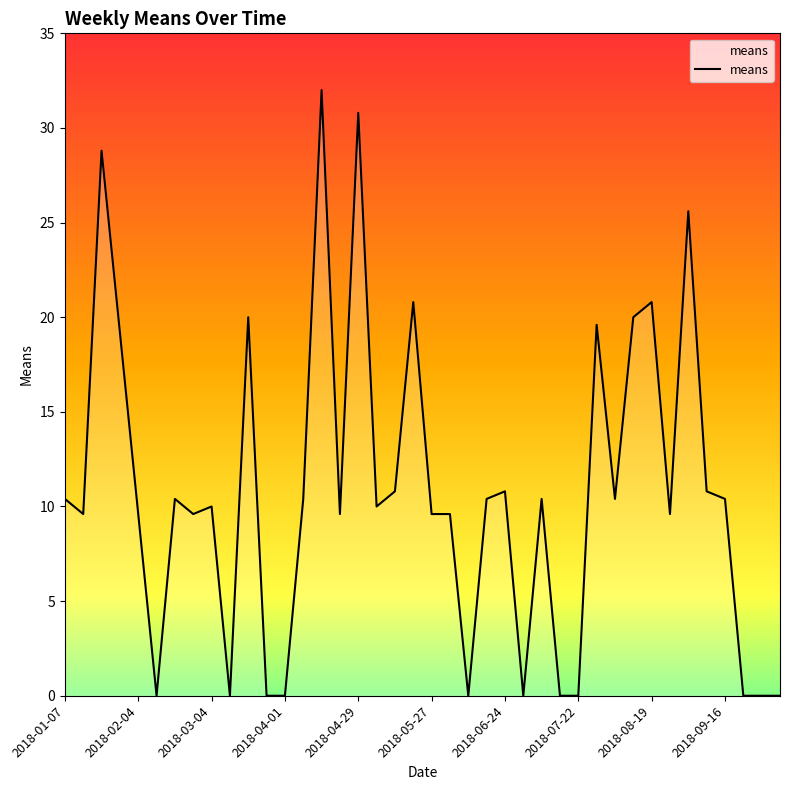

What is the maximum value shown in the chart?

32.0